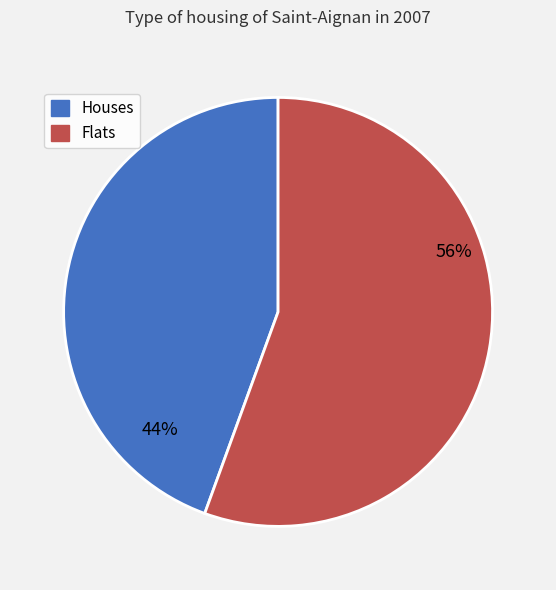

How many slices are in this pie chart?

2